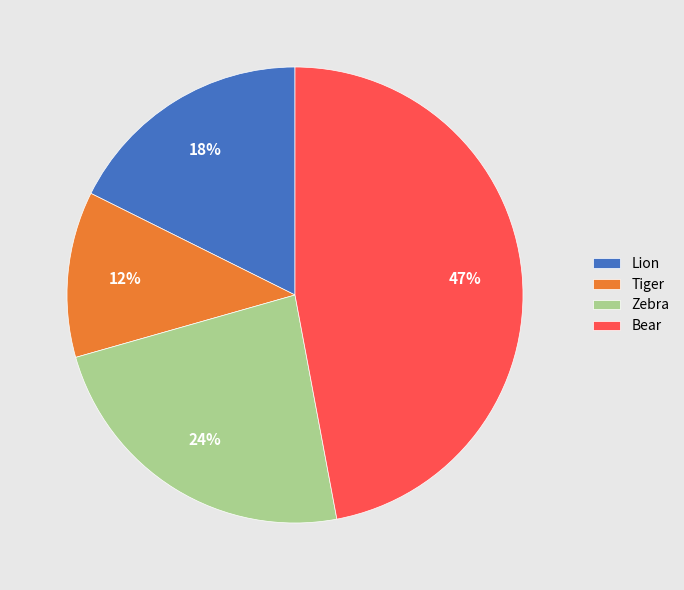

Does Tiger account for over 50% of the chart?

No